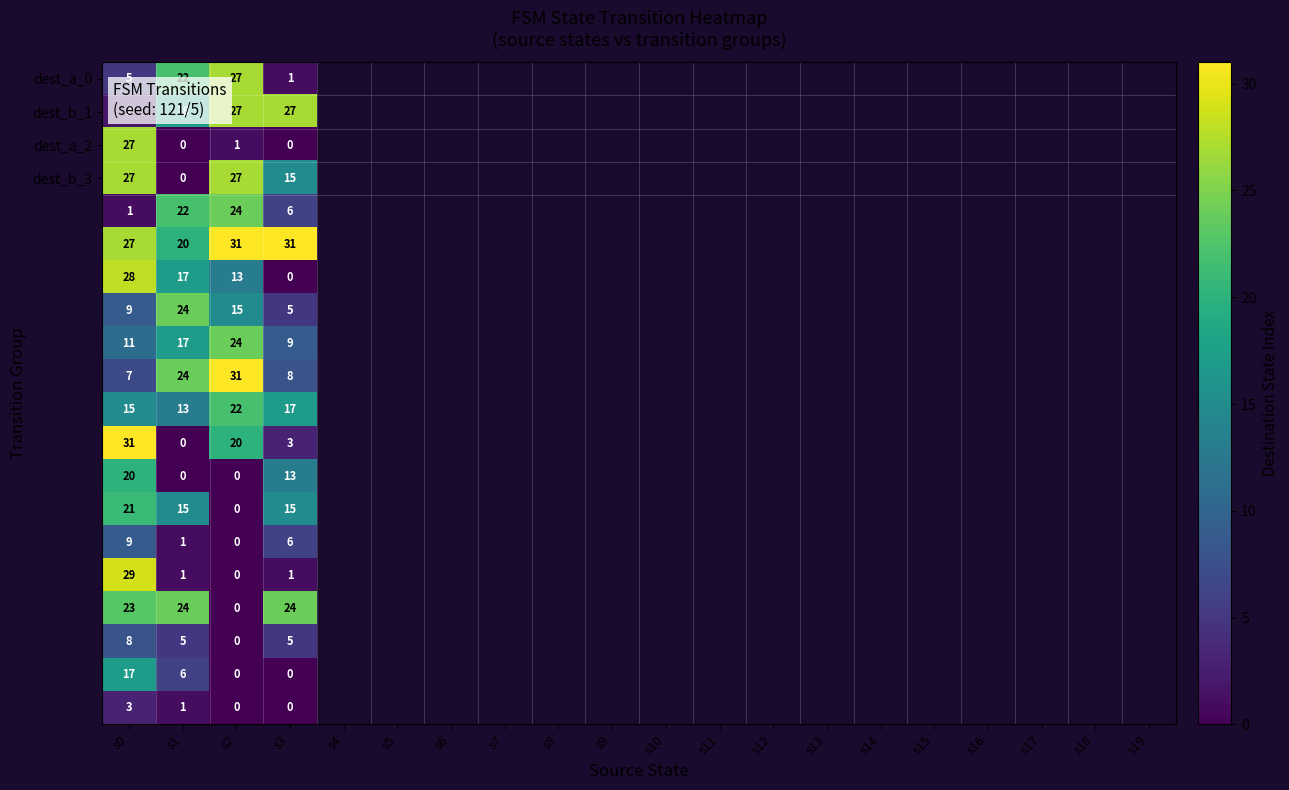

What is the greatest value displayed?

31